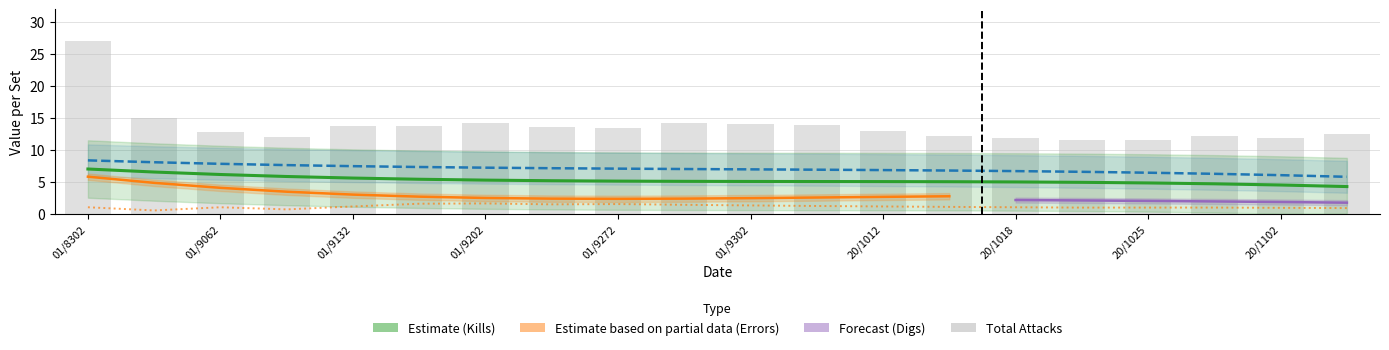

How many data points does each series have?

20